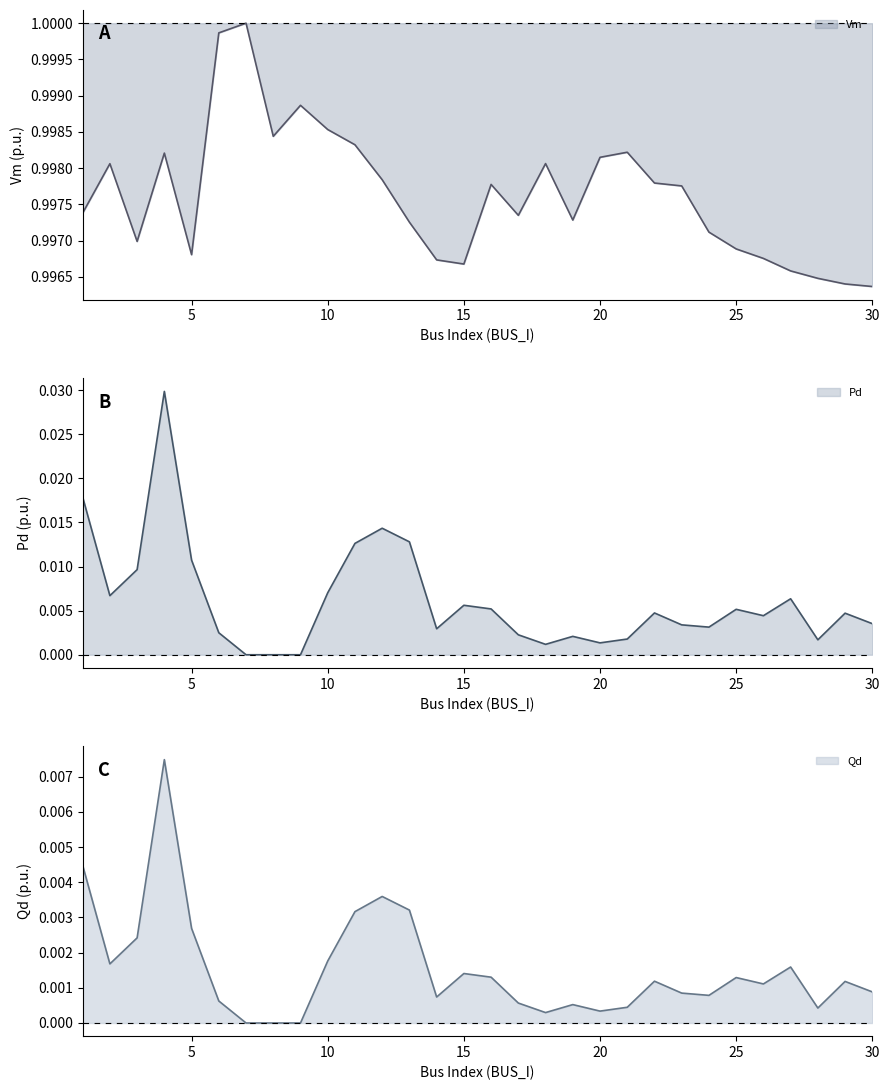

Is it true that Pd line equals 0.0 at 30?

False